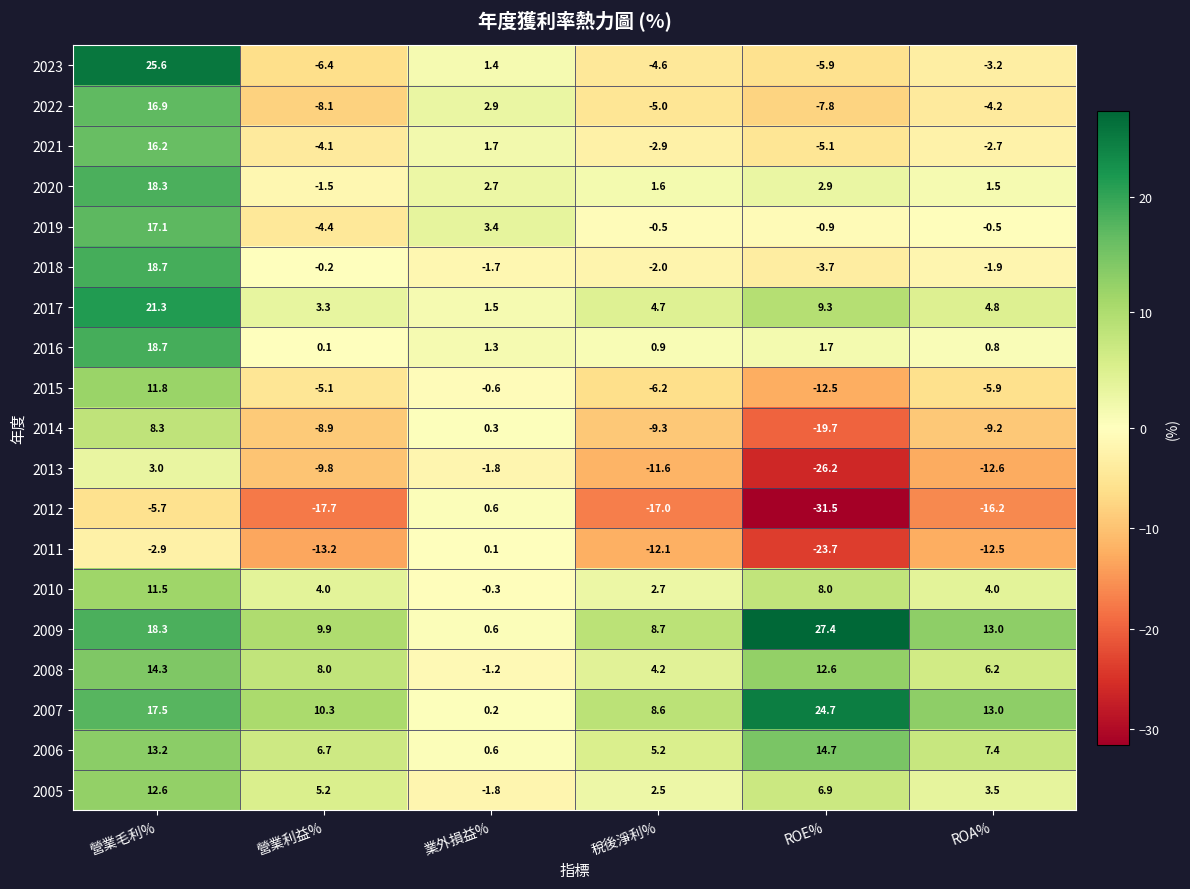

What is the spread (max minus min) of values at ROA%?

29.2